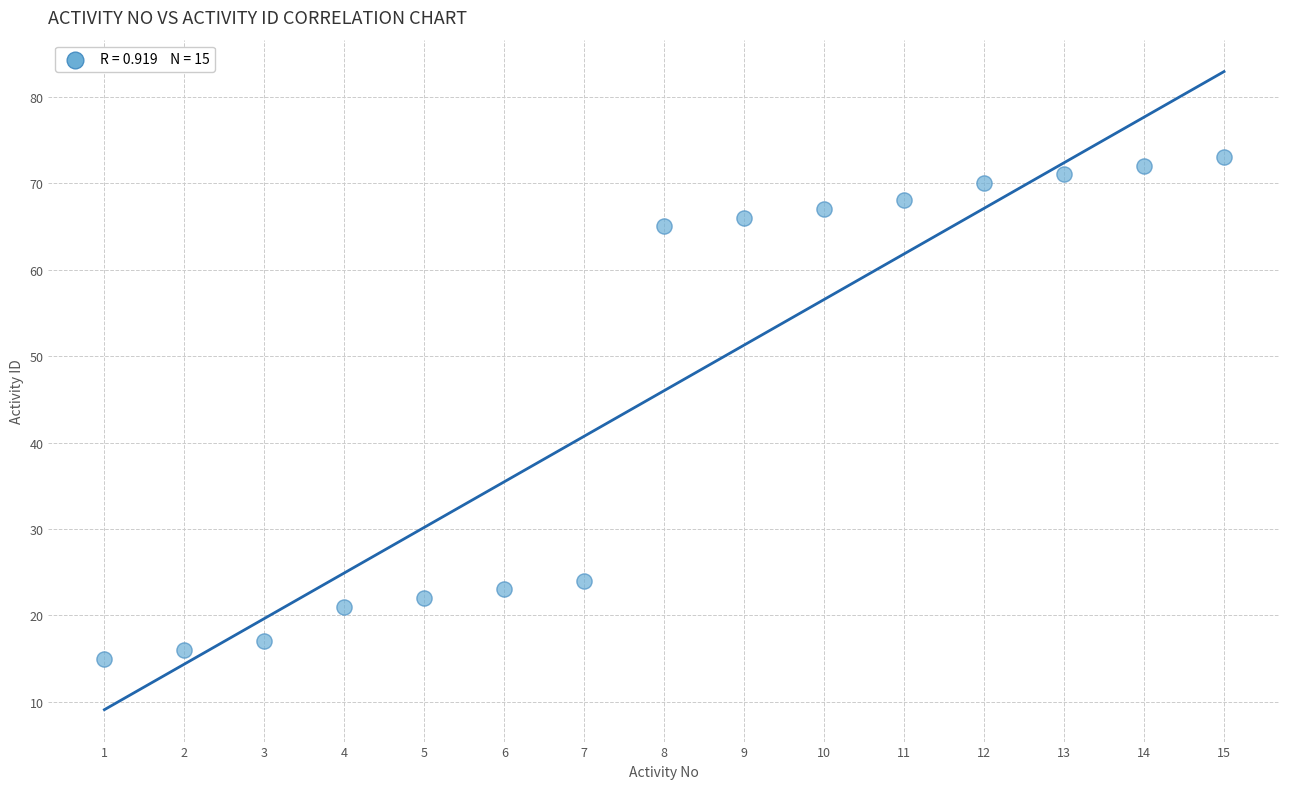

What Y value in the scatter plot is closest to 44?

24